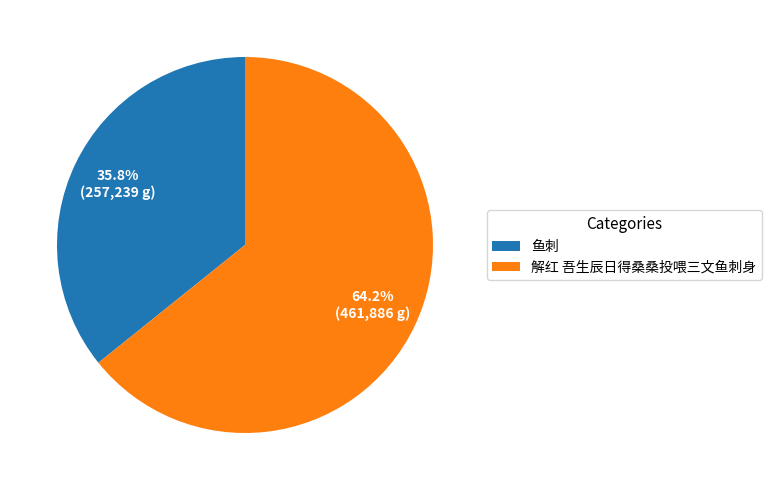

Rank the categories by value from highest to lowest.

解红 吾生辰日得桑桑投喂三文鱼刺身, 鱼刺